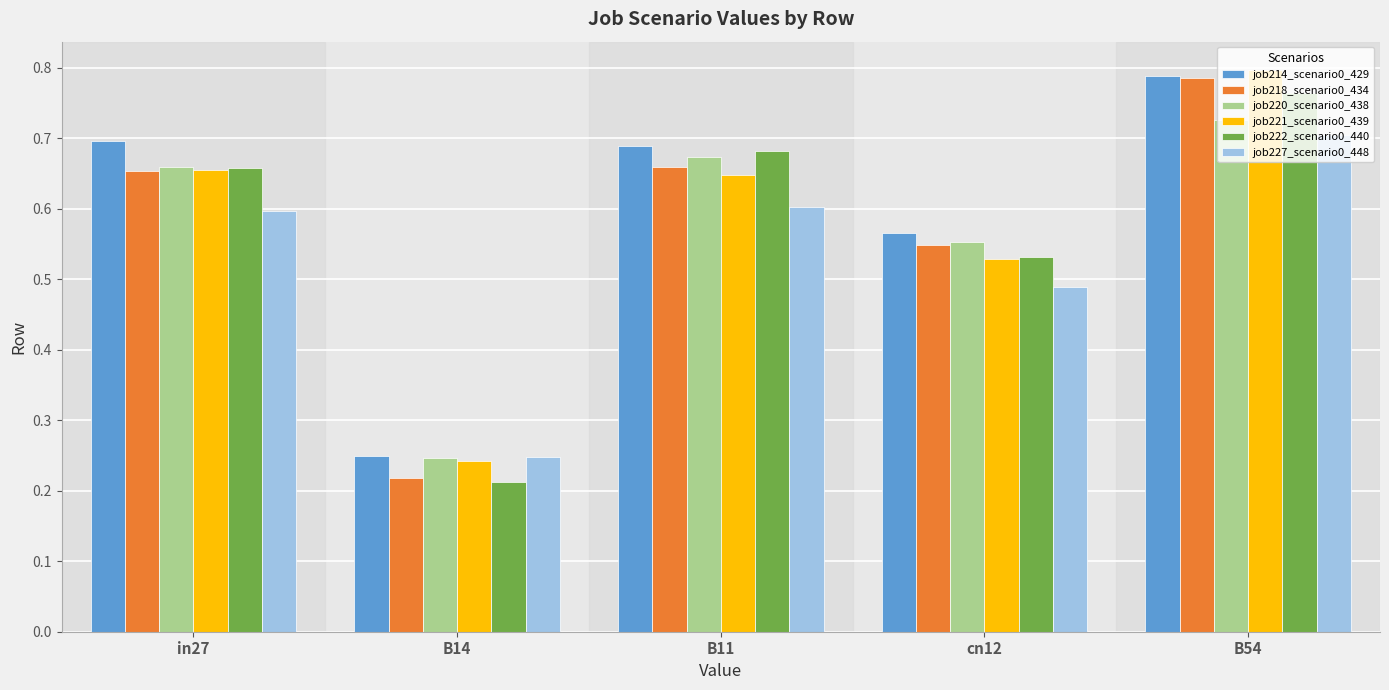

Where is job220_scenario0_438 nearest to the value 0?

B14